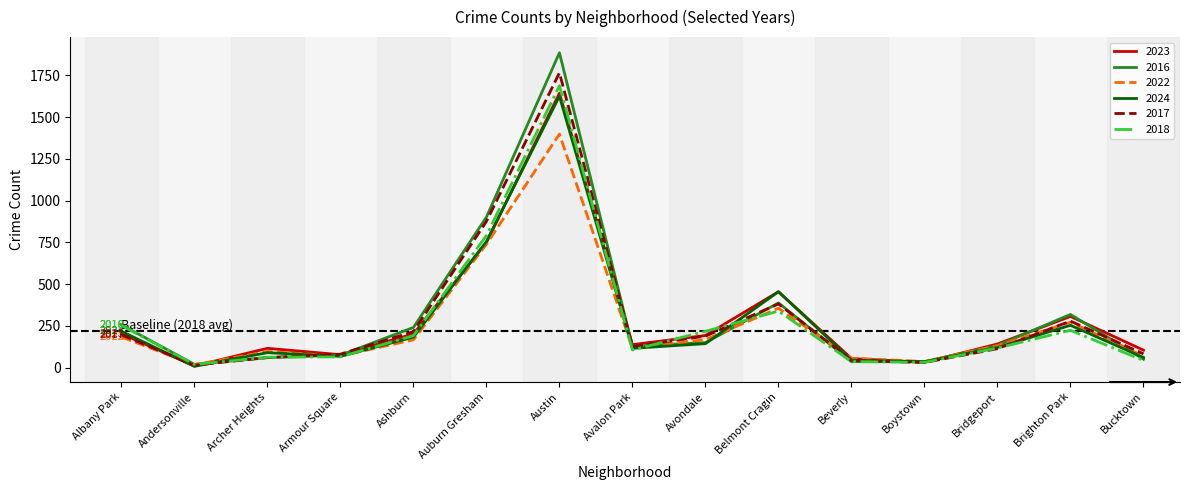

What is the maximum value shown in the chart?

1885